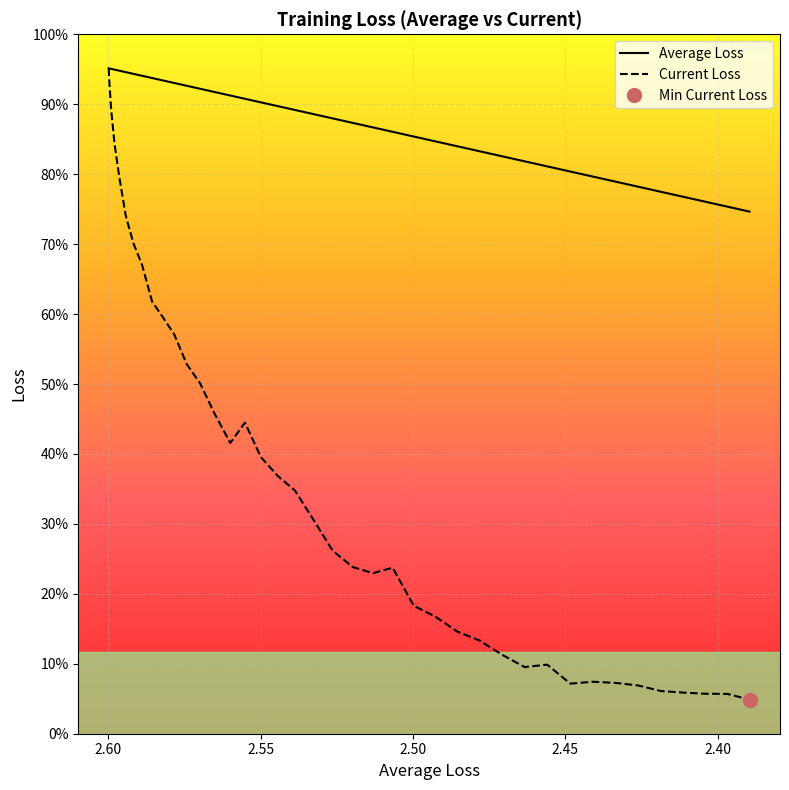

Which series has the largest total across all categories?

Average Loss